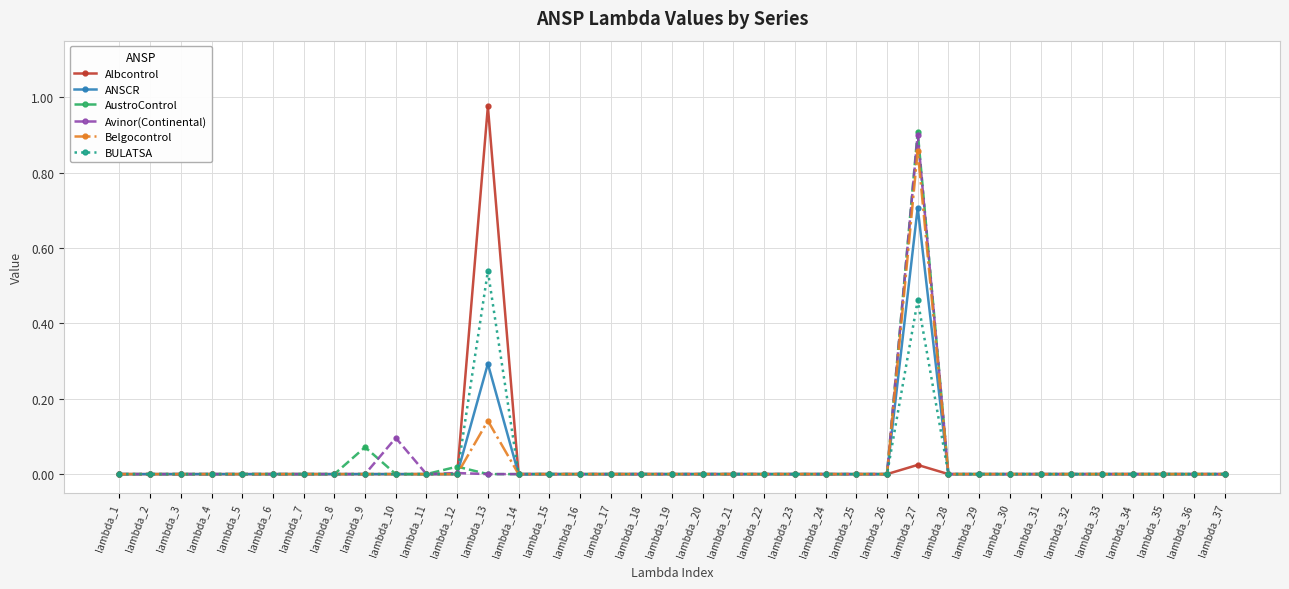

The BULATSA series shows -0.2 at lambda_30. True or false?

False